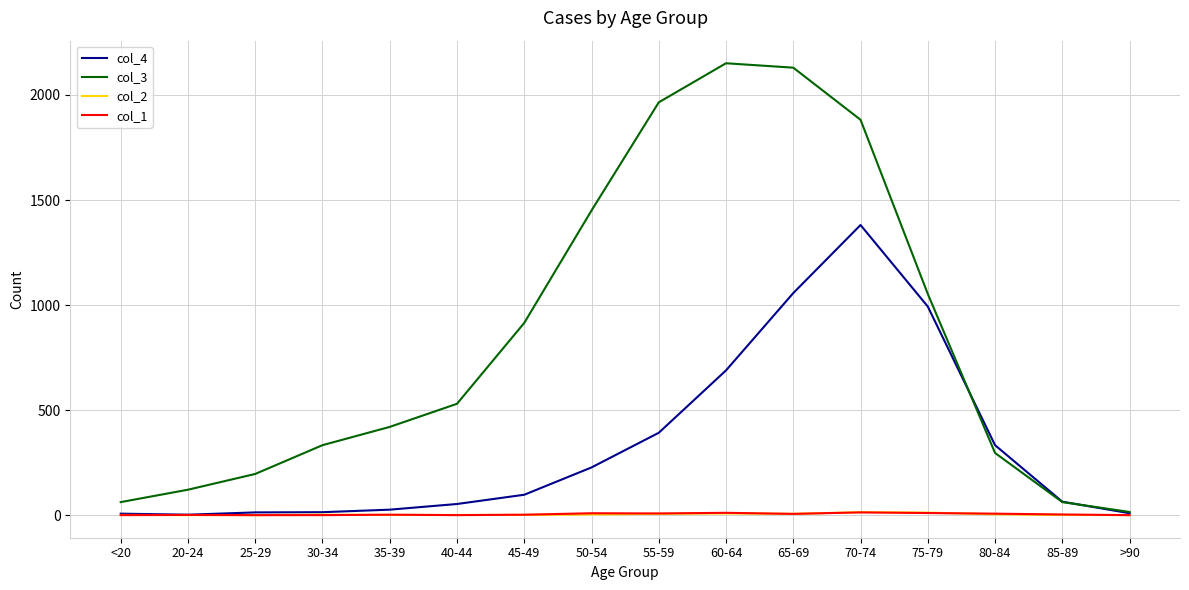

Is the value of col_2 at >90 greater than the value of col_4 at 40-44?

No